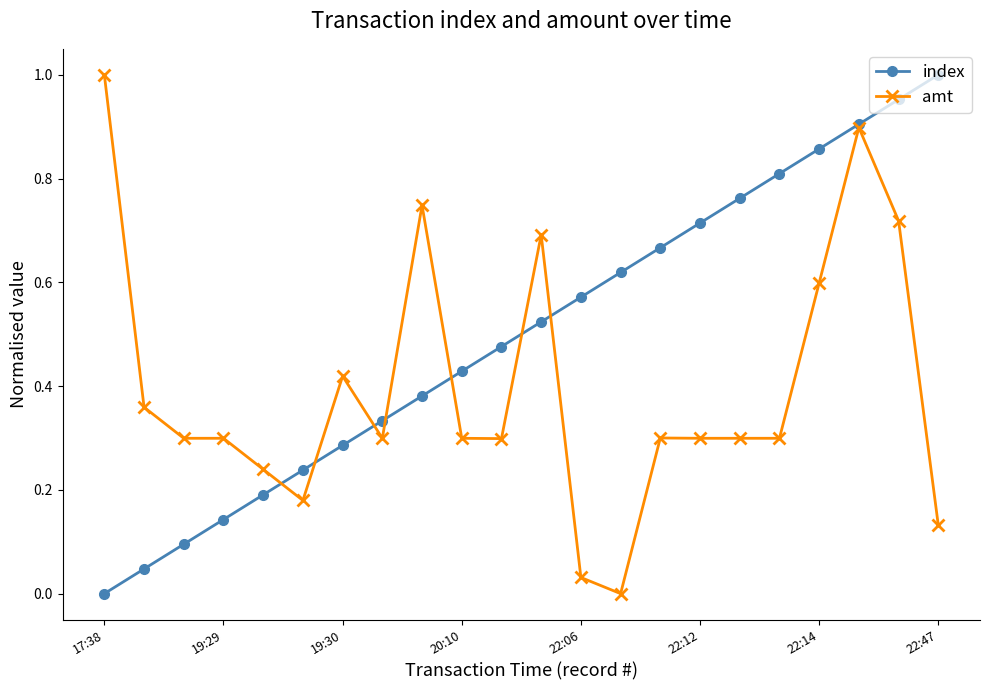

How many values in the amt series exceed 0?

21